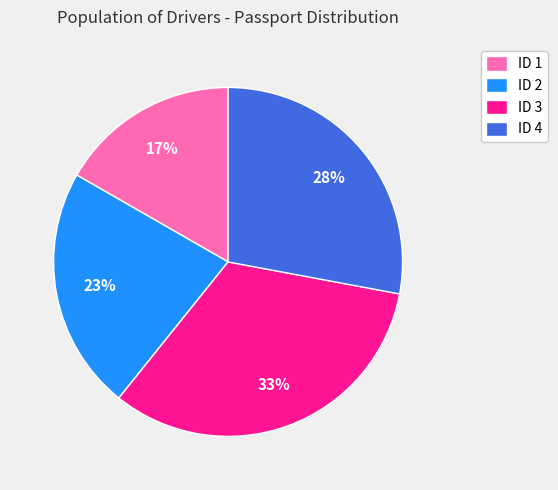

How many segments does this pie chart have?

4